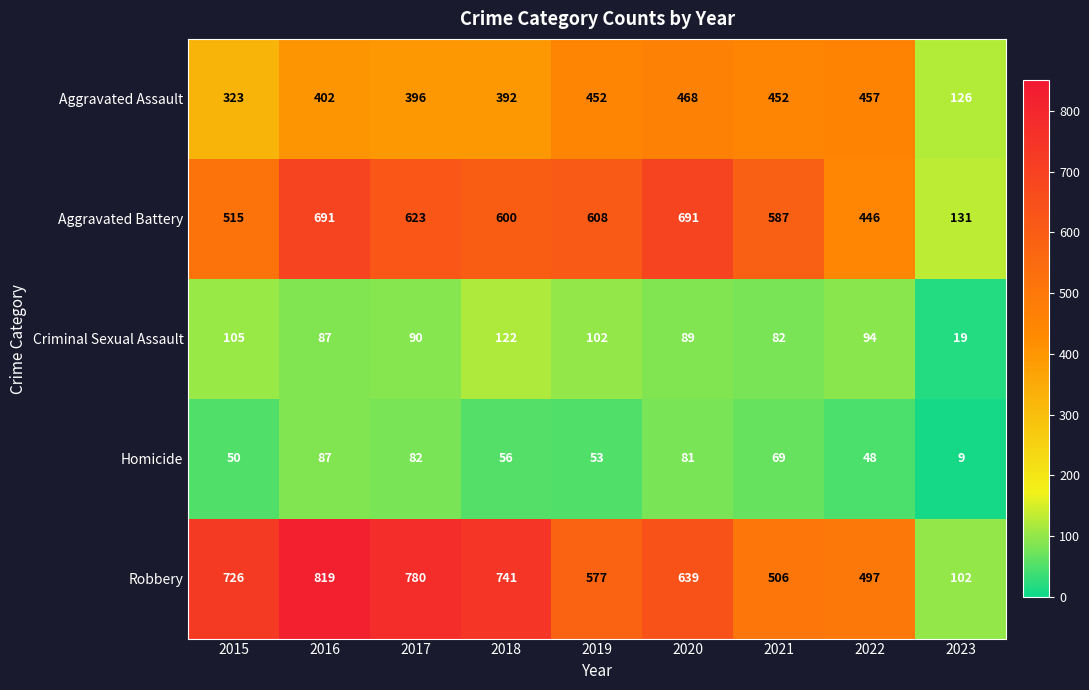

Count the number of data series in this chart.

5